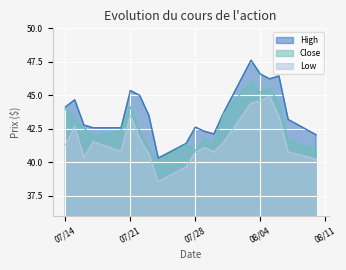

Which category has the highest value across all series?

2020-08-03